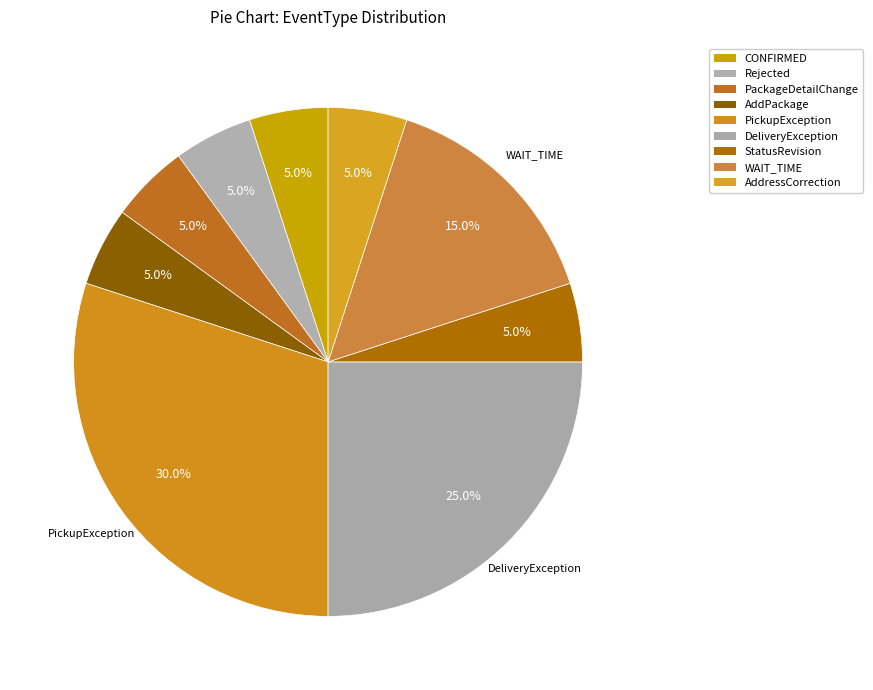

The AddressCorrection slice represents 13% of the pie. True or false?

False